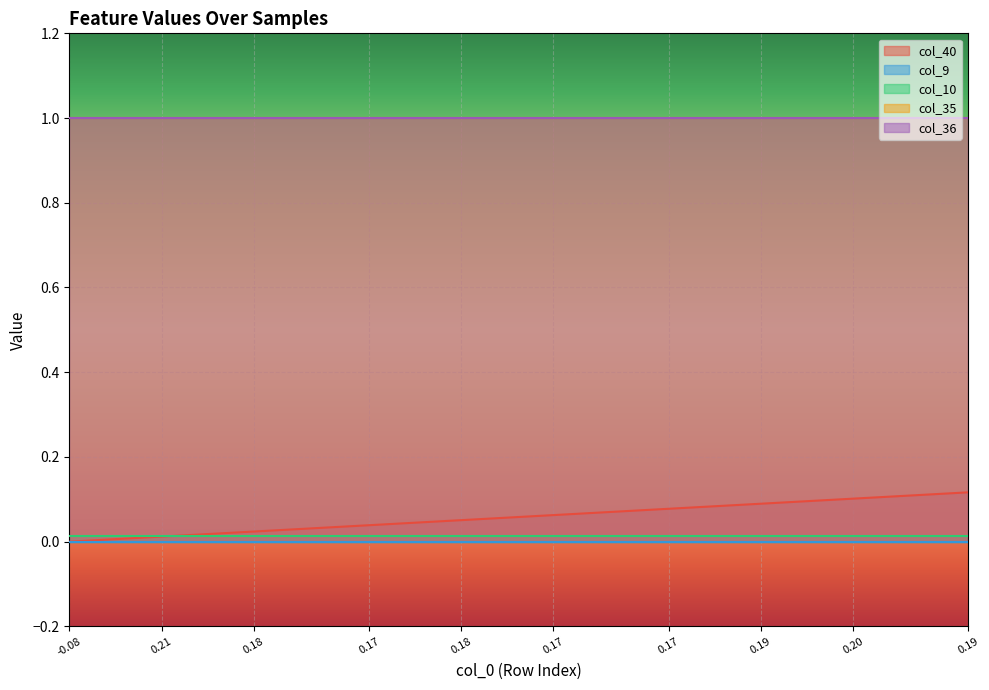

What value does the col_40 series have at 31?

0.1